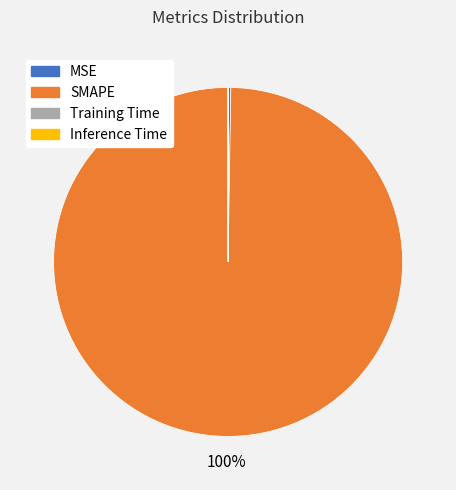

Which category has the biggest portion of the pie?

SMAPE